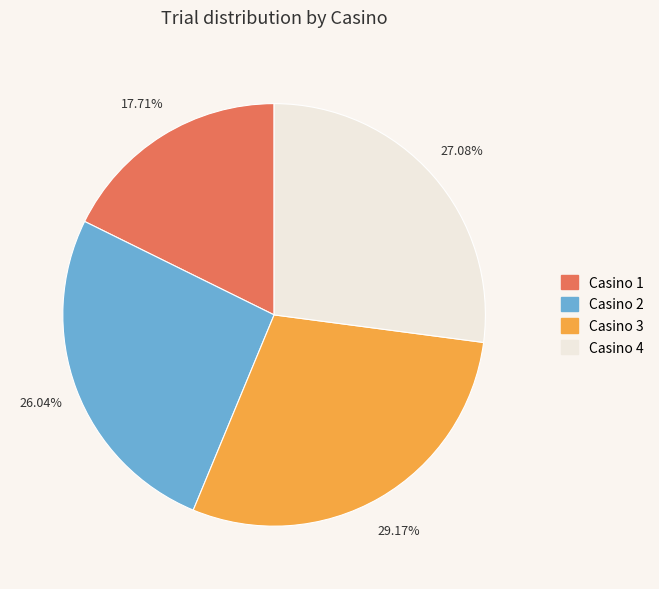

To the nearest percent, what is the difference between the Casino 3 and Casino 2 slice percentages?

3%